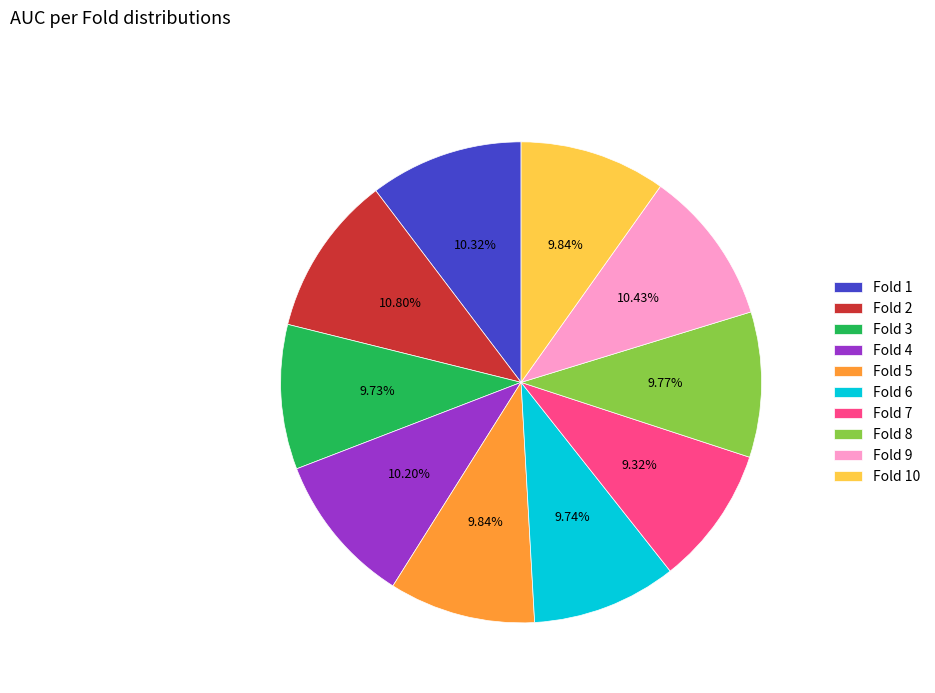

The Fold 9 slice represents 10% of the pie. True or false?

True